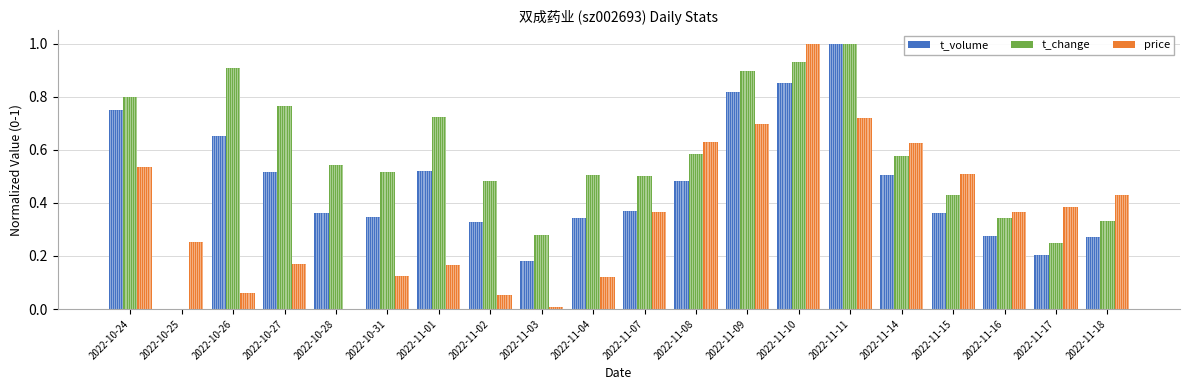

Are the bars grouped side by side (vs. stacked)?

Yes